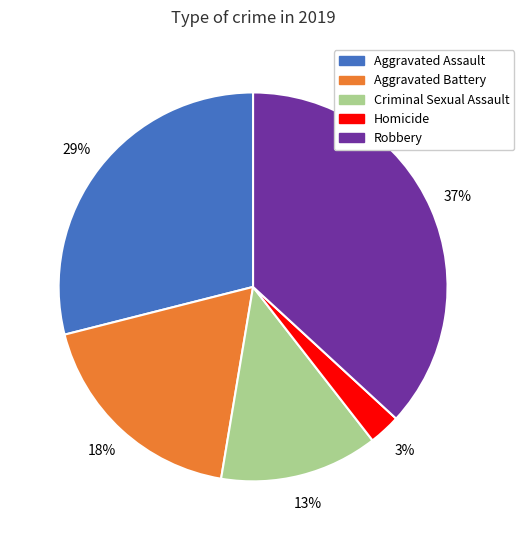

Is there a majority slice in this chart?

No